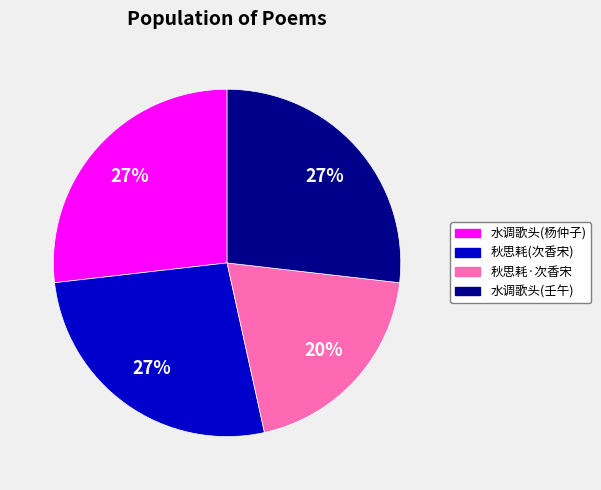

What percentage is the 水调歌头(杨仲子) slice, to the nearest percent?

27%